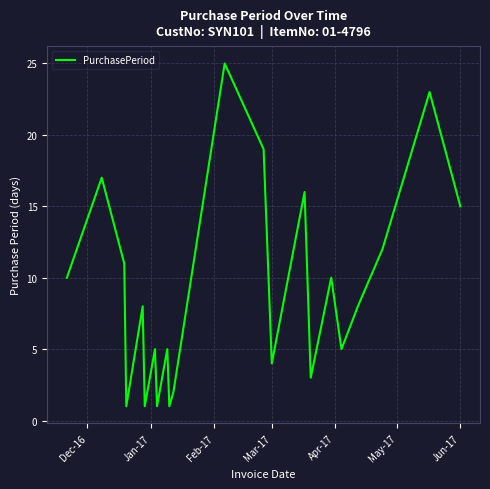

What is the difference between the maximum and minimum values?

24